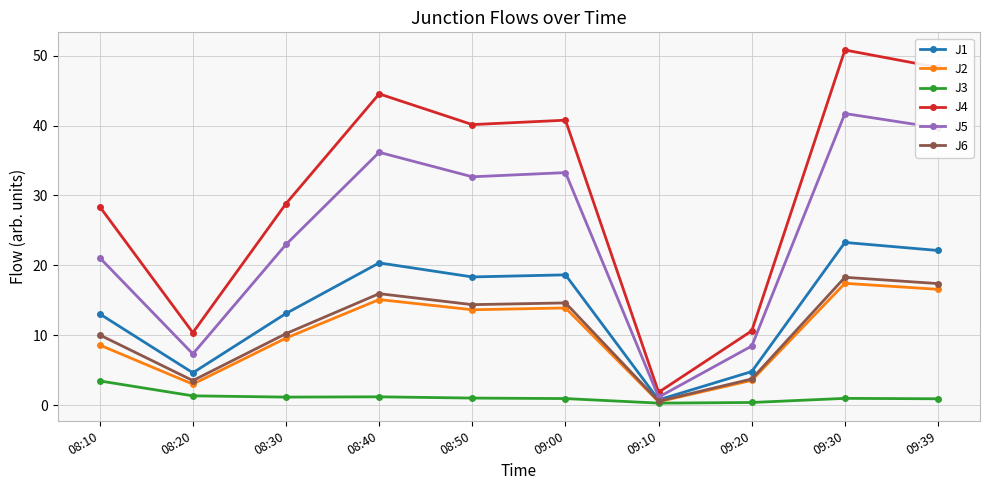

Where does the J2 series first go above 13?

08:40